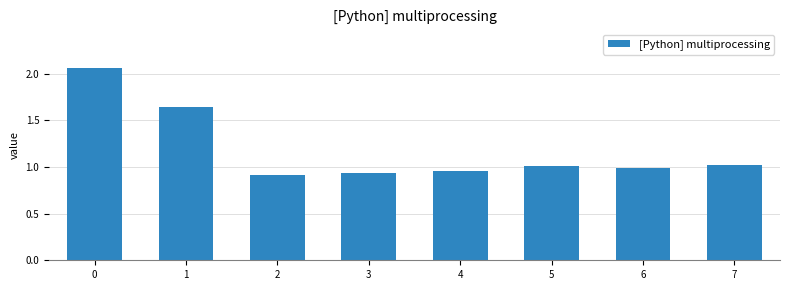

Are the bars horizontal?

No